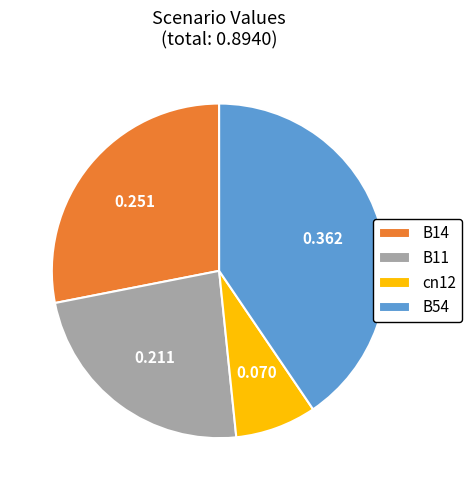

Is there any slice that represents more than half of the pie?

No